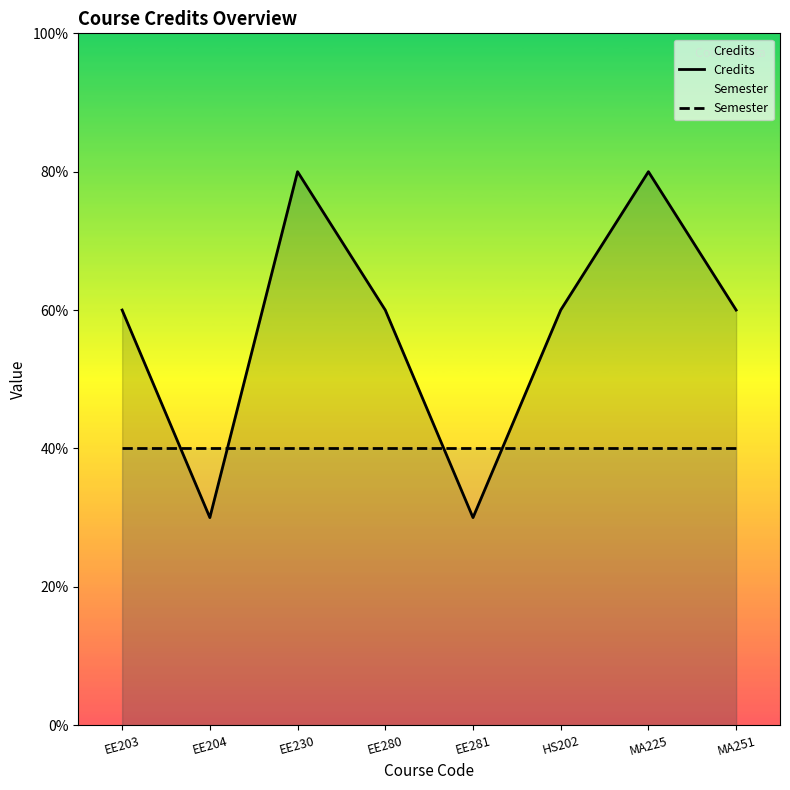

How many Credits values are between 6 and 8?

6